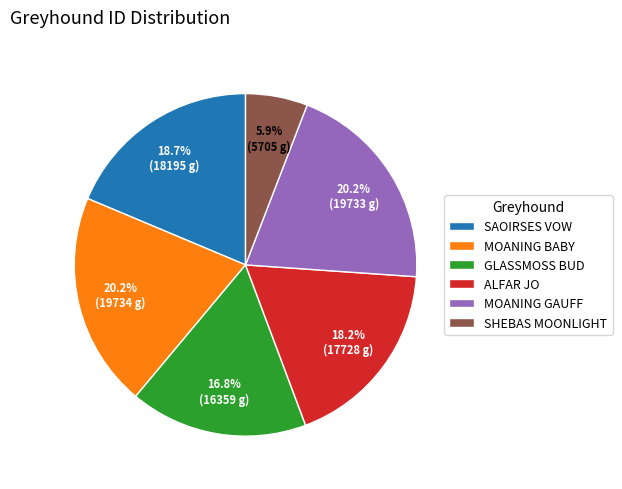

Is it true that ALFAR JO is 18% of the pie?

True